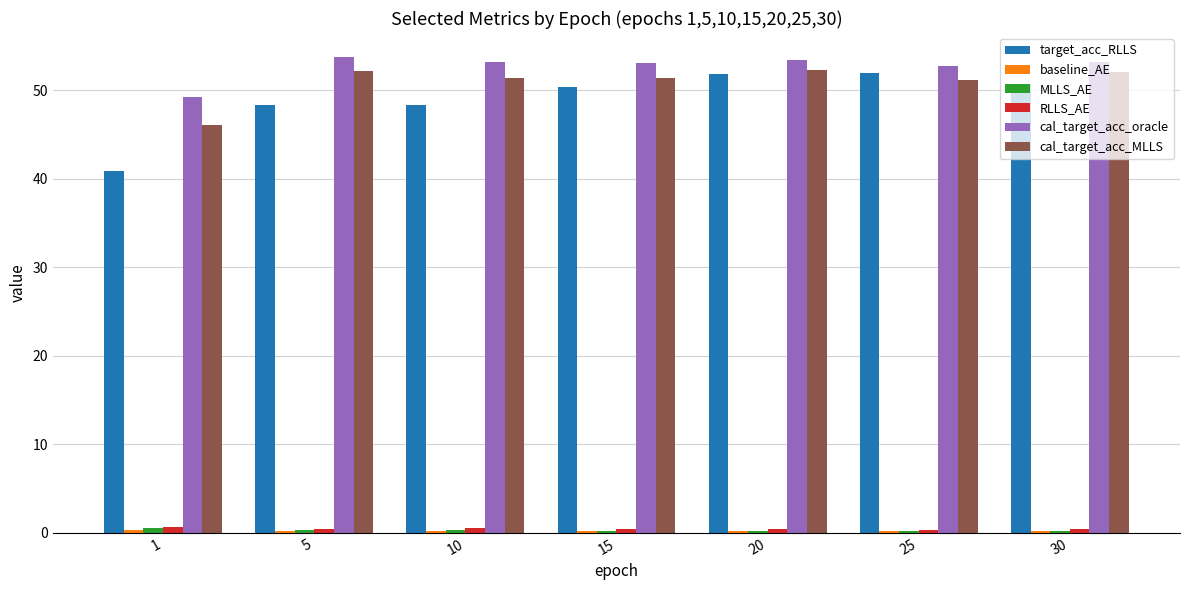

At how many categories does at least one series exceed 32?

7